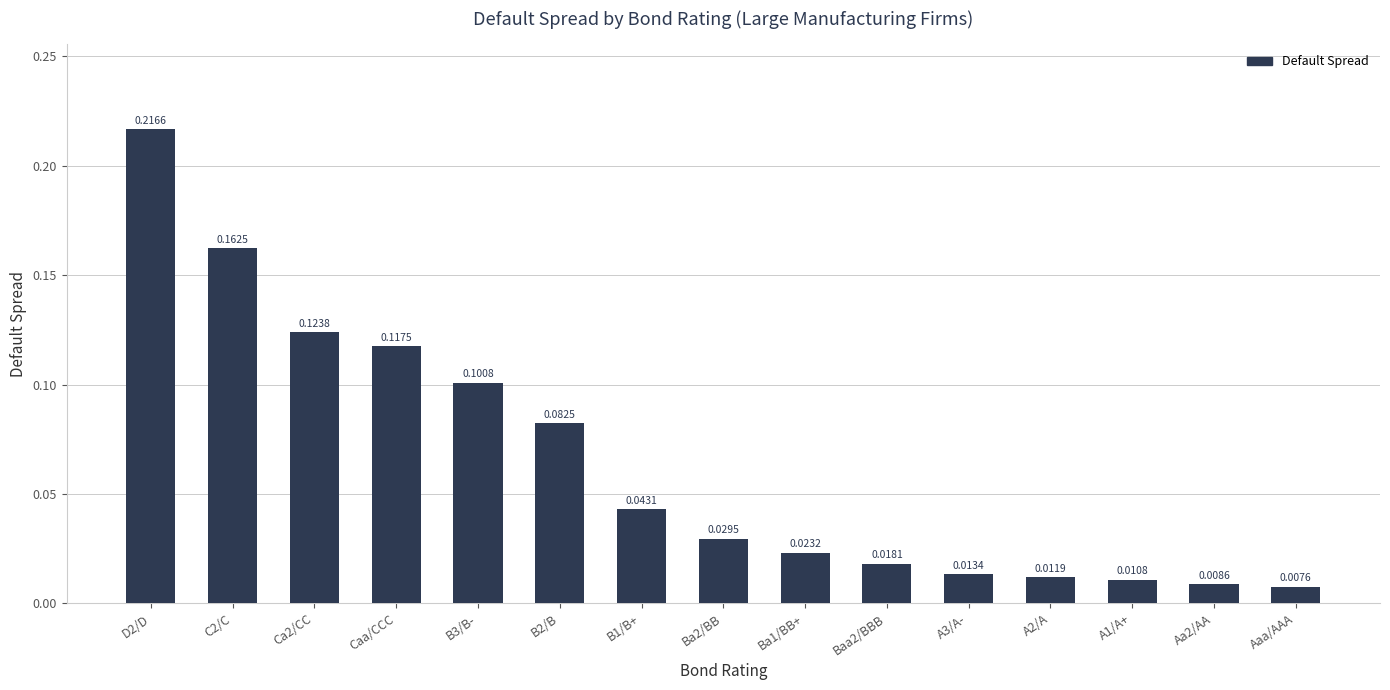

Rank the categories by value from highest to lowest.

D2/D, C2/C, Ca2/CC, Caa/CCC, B3/B-, B2/B, B1/B+, Ba2/BB, Ba1/BB+, Baa2/BBB, A3/A-, A2/A, A1/A+, Aa2/AA, Aaa/AAA